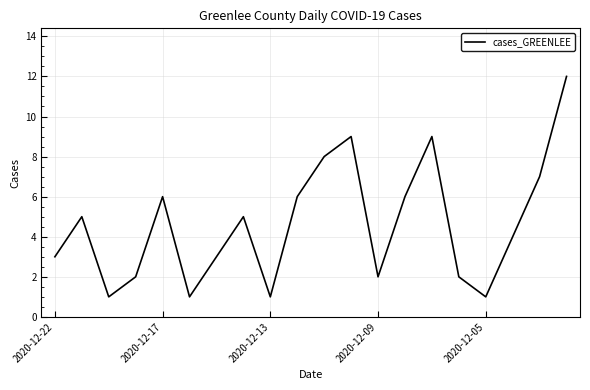

Is this an area chart (filled region under the line)?

No